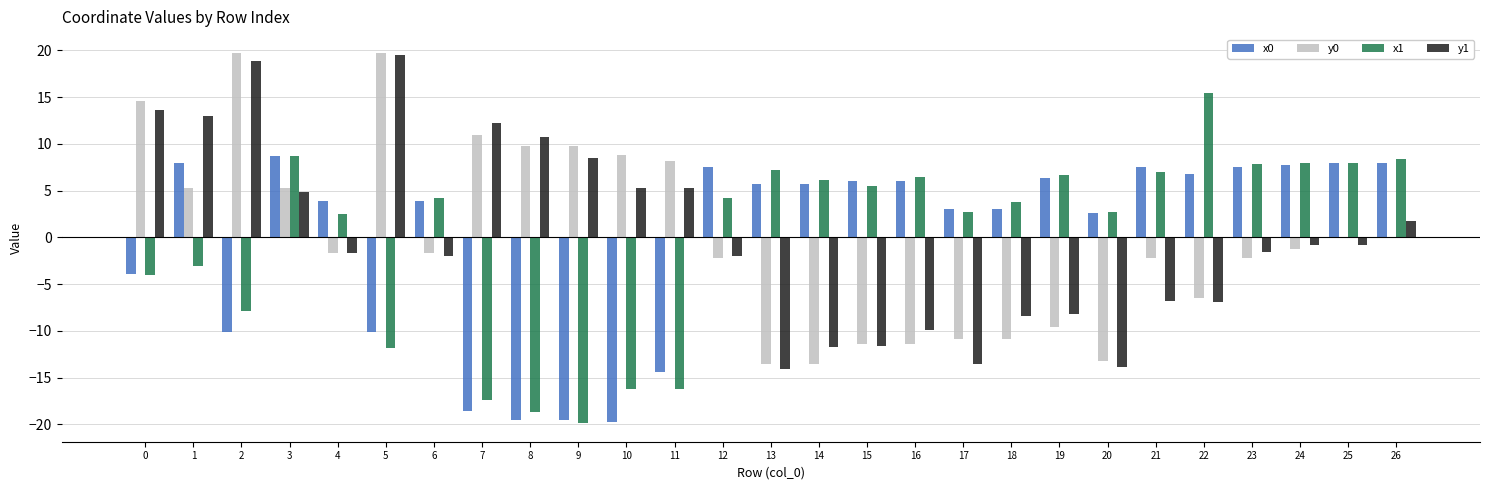

The value of x1 at 20 is 4.4. True or false?

False